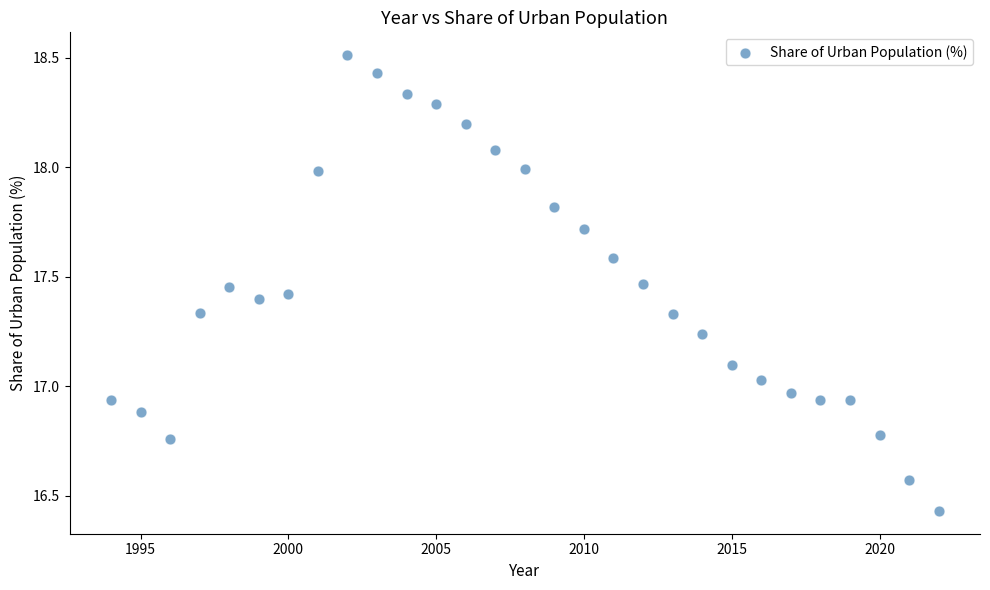

What is the range of X values (max minus min)?

28.0